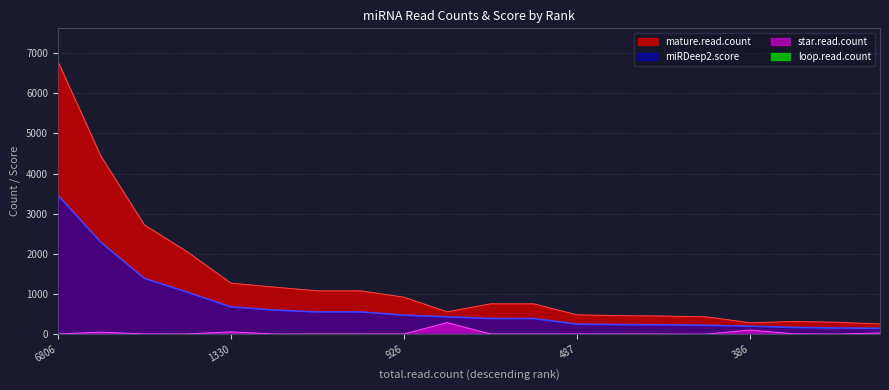

True or false: star.read.count and mature.read.count cross at least once.

False